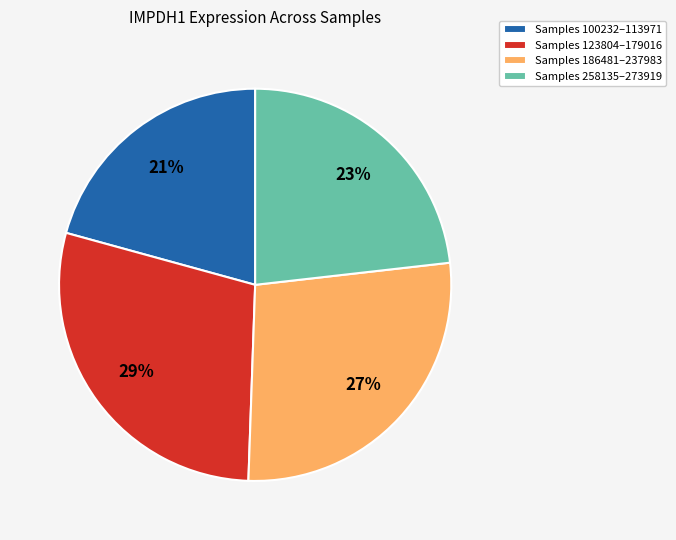

To the nearest percent, what is the average slice percentage?

25%